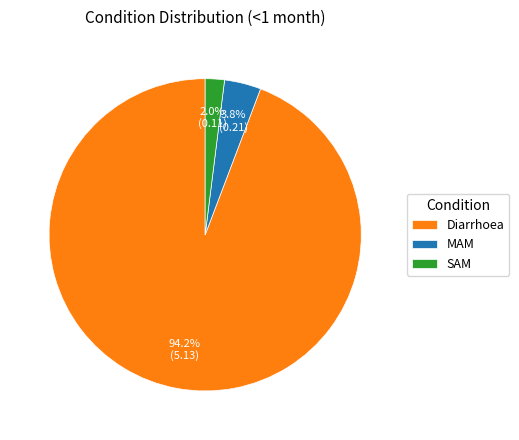

Between Diarrhoea and SAM, which is larger?

Diarrhoea